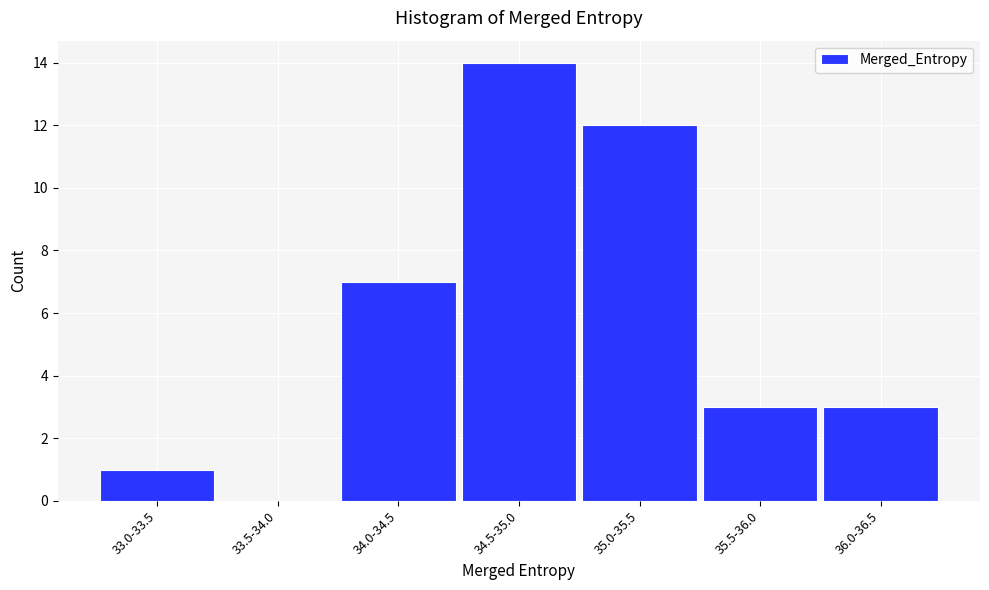

Reading left to right, what are all the values shown in this chart?

33.0-33.5=1	33.5-34.0=0	34.0-34.5=7	34.5-35.0=14	35.0-35.5=12	35.5-36.0=3	36.0-36.5=3